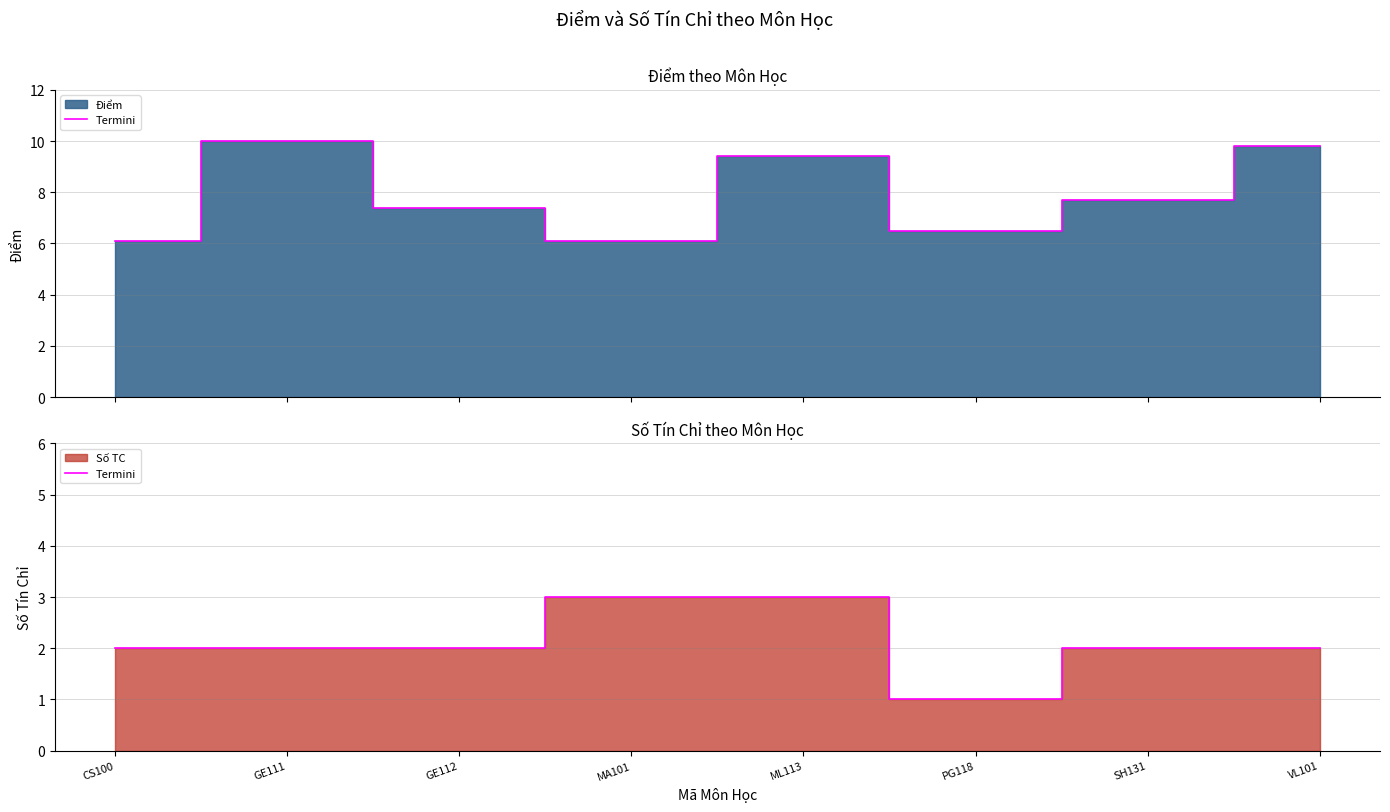

Which has a higher value, CS100 or PG118?

CS100